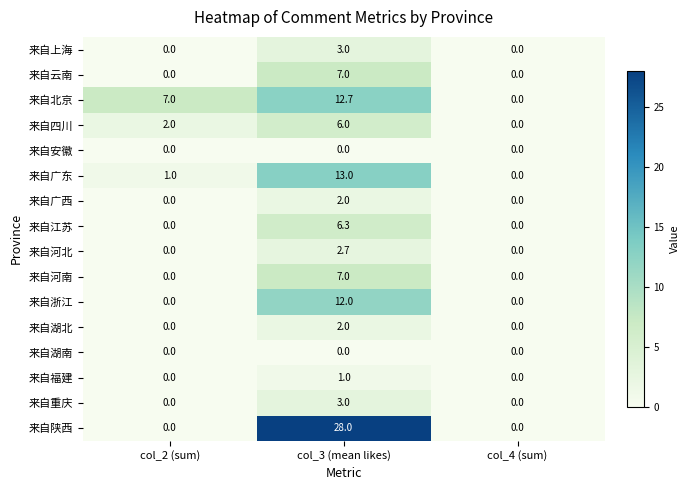

At which category is the sum across all series the highest?

col_3 (mean likes)